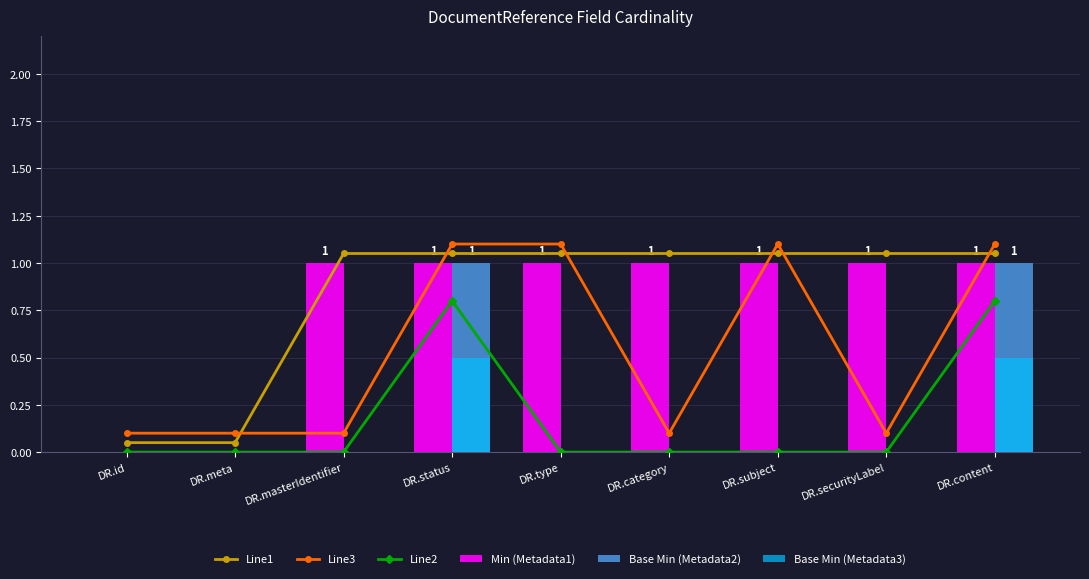

Count the number of categories in the chart.

9